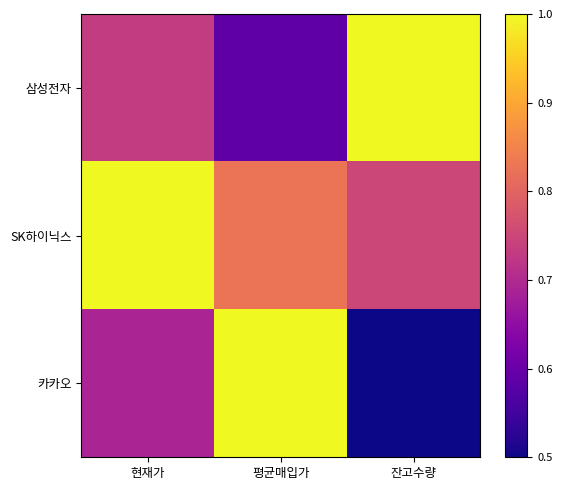

Reading left to right, extract all data points from this chart.

삼성전자: 현재가=0.7	평균매입가=0.6	잔고수량=1.0
SK하이닉스: 현재가=1.0	평균매입가=0.8	잔고수량=0.8
카카오: 현재가=0.7	평균매입가=1.0	잔고수량=0.5